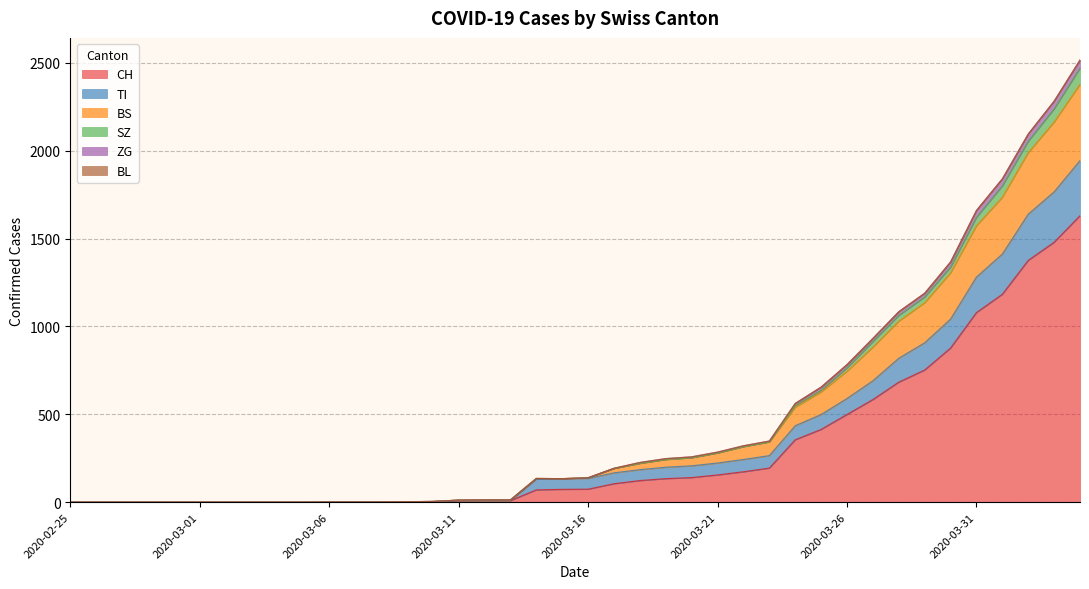

Does the chart have visible grid lines?

Yes